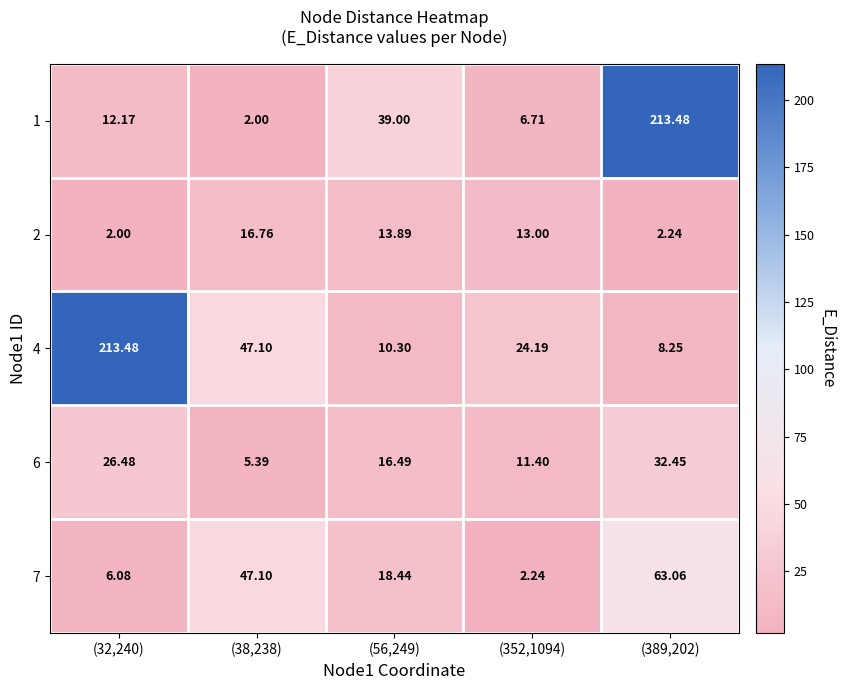

Is the value of 2 at (56,249) greater than the value of 7 at (352,1094)?

Yes